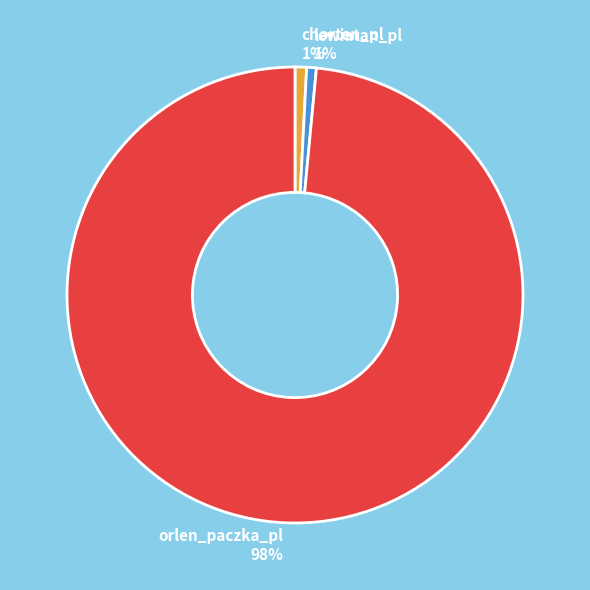

To the nearest percent, what is the average slice percentage?

33%